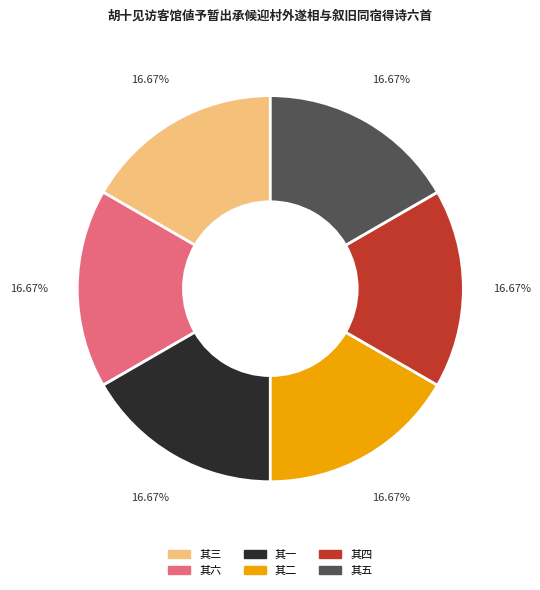

Is it true that 其一 is 28% of the pie?

False